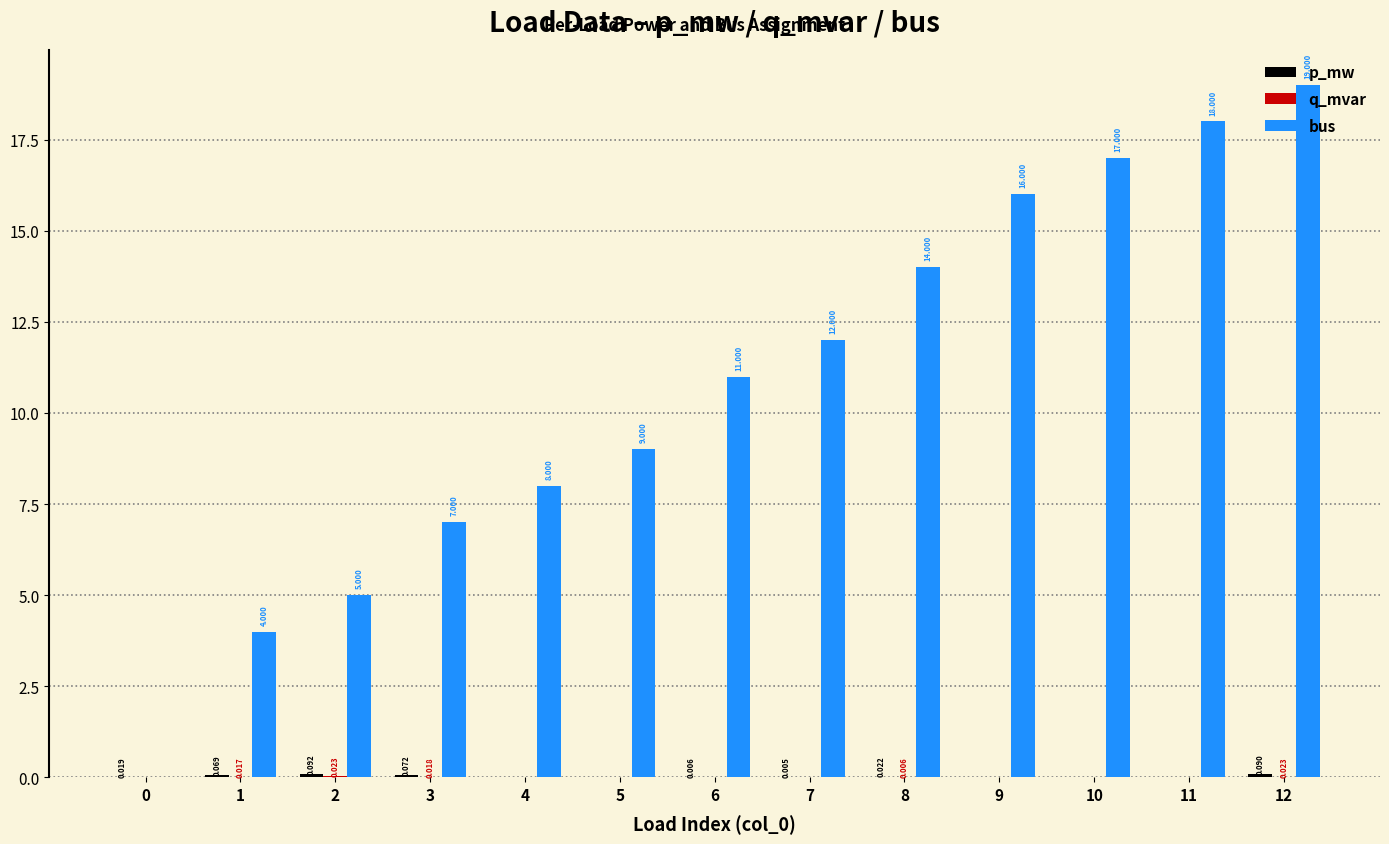

Which series has the largest total across all categories?

bus